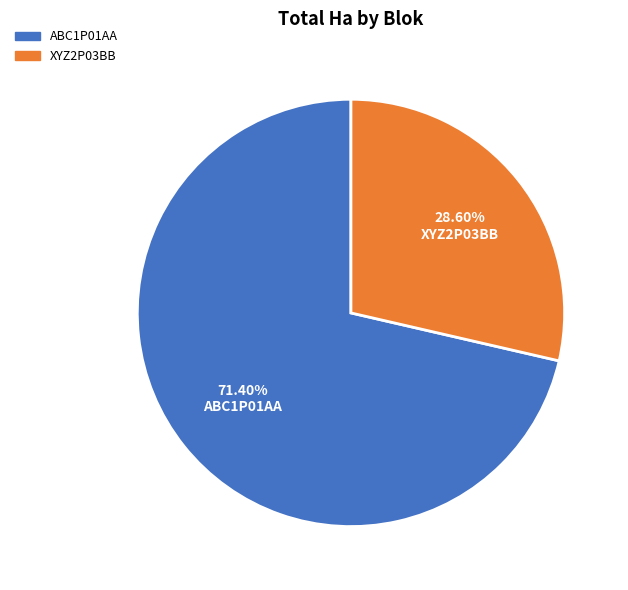

What is the total percentage of ABC1P01AA and XYZ2P03BB?

100.0%